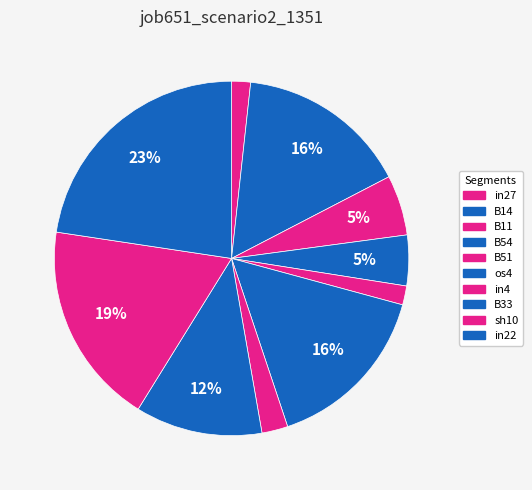

True or false: in22 accounts for 10% of the total.

False